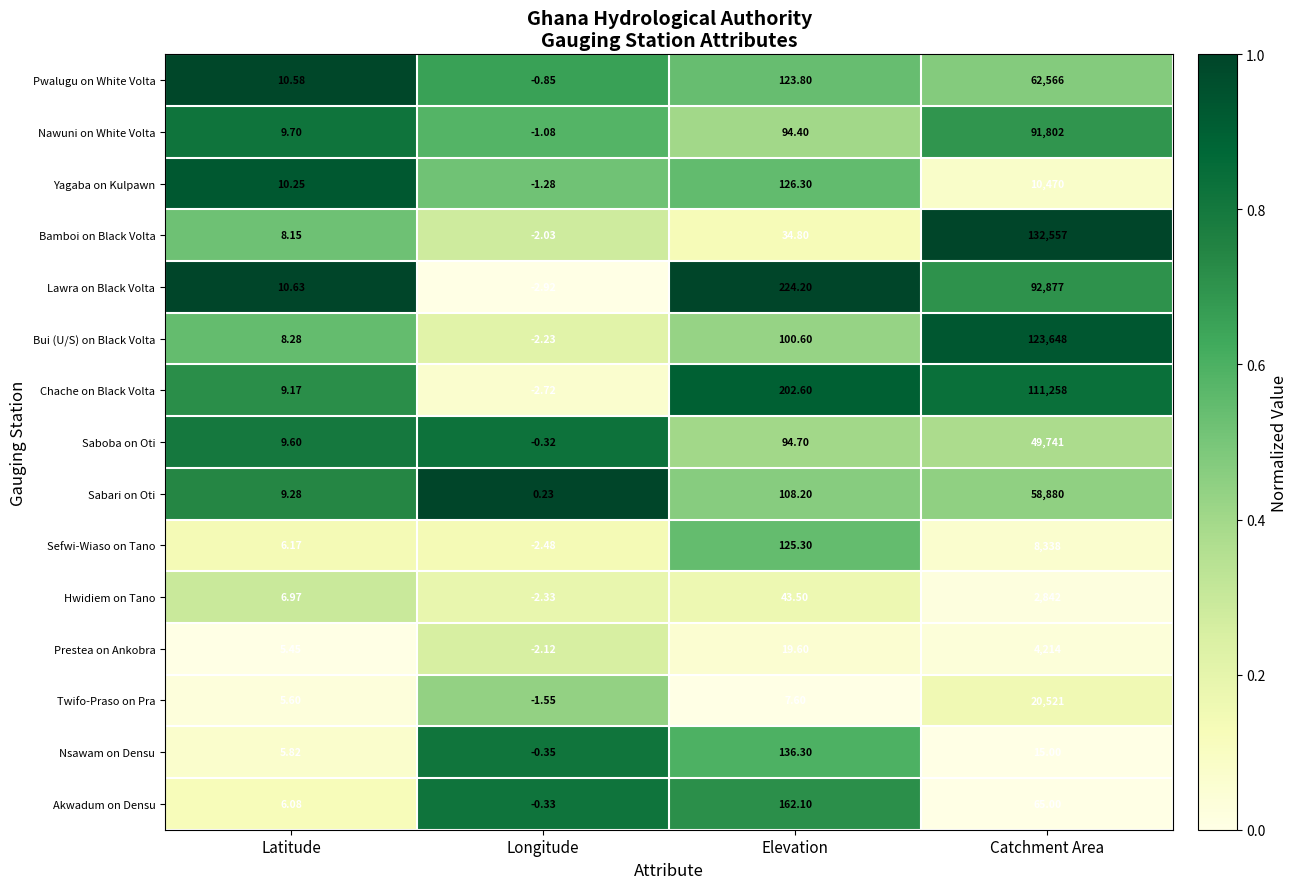

At which category is the sum across all series the highest?

Catchment Area